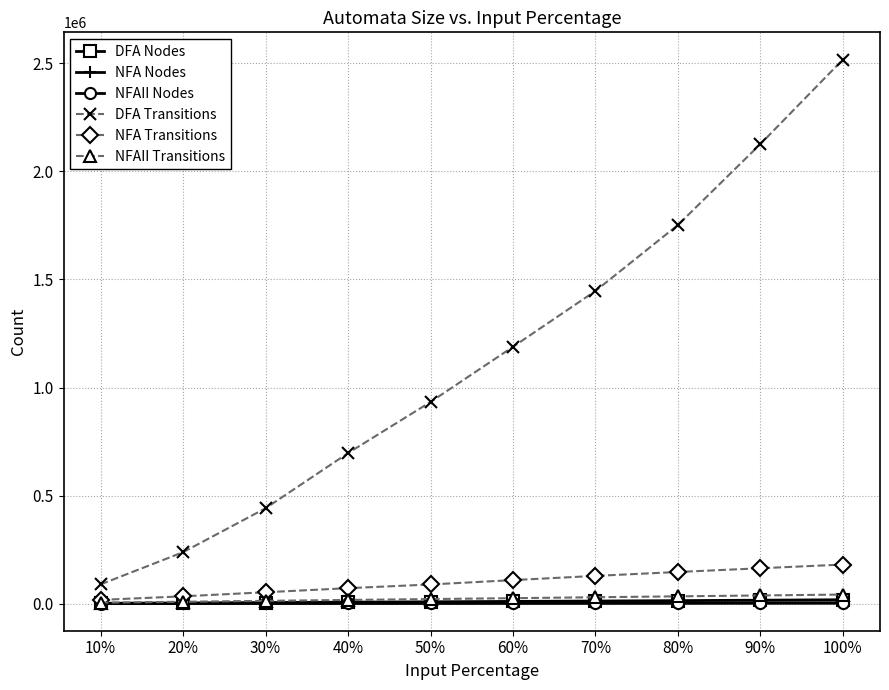

What is the label of the 6th point from the left?

60%